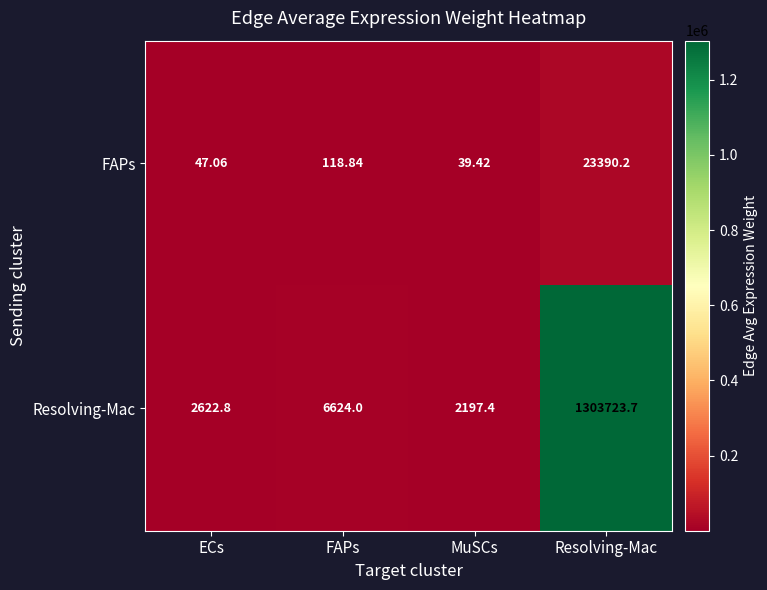

Is the value of Resolving-Mac at MuSCs greater than the value of FAPs at ECs?

Yes